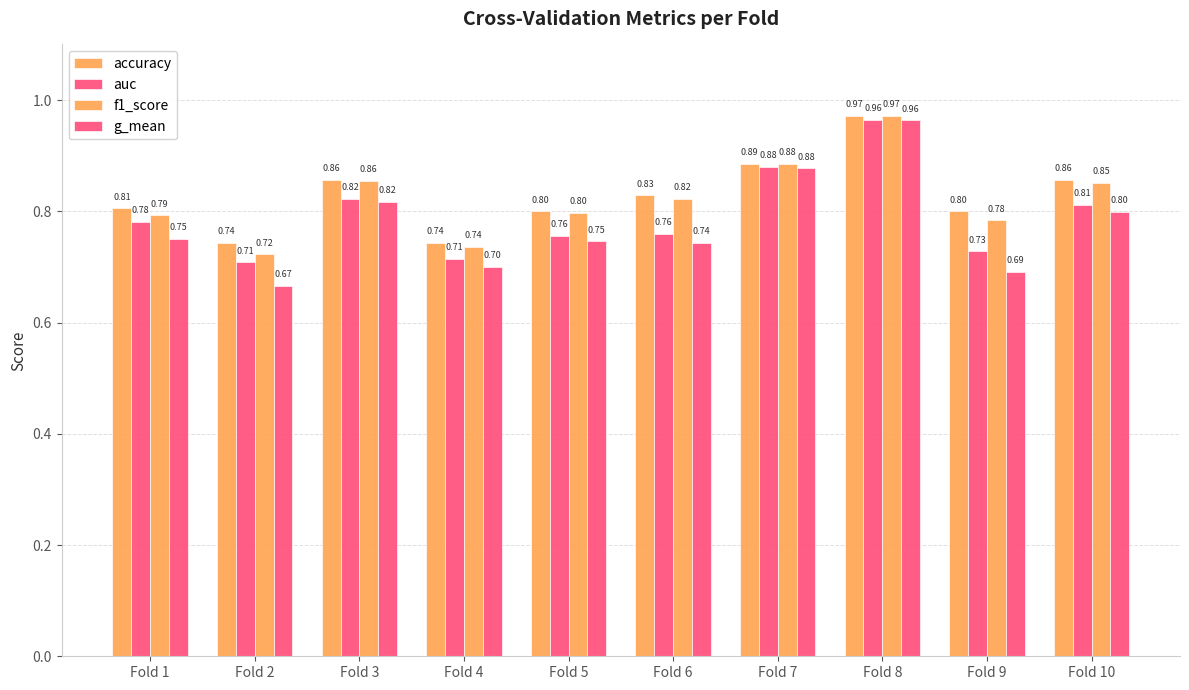

What is the sum of the accuracy values at Fold 4 and Fold 1?

1.5